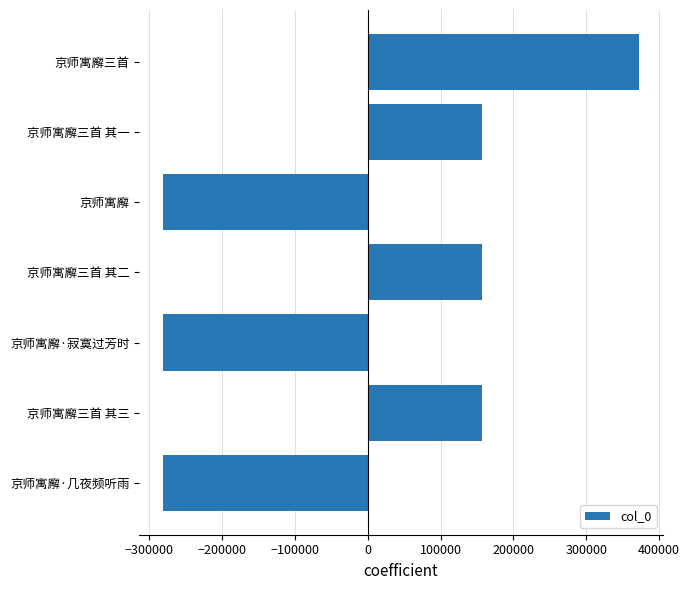

What is the difference between the maximum and second lowest values?

653389.0